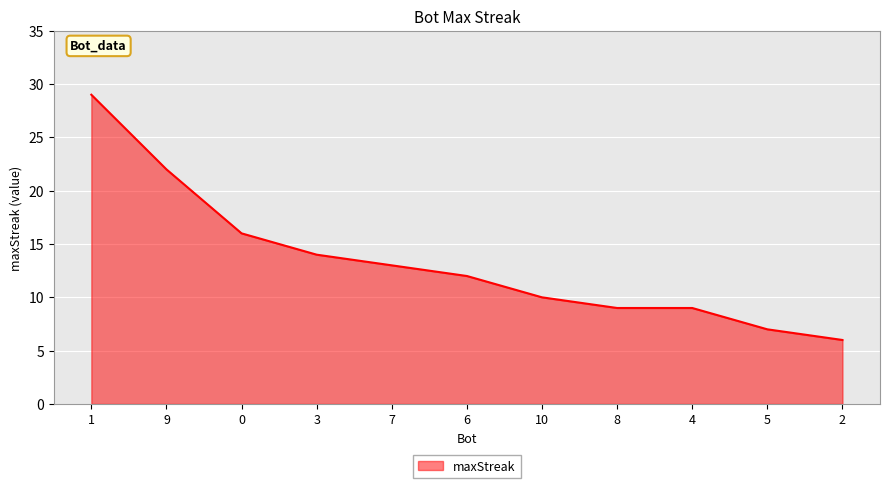

What is the smallest value displayed?

6